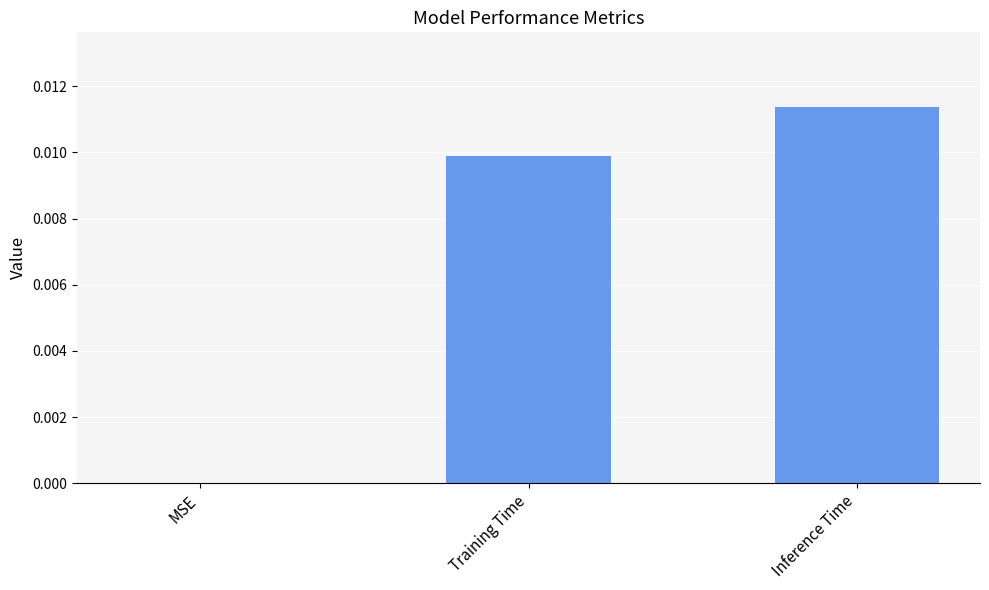

Which label corresponds to the largest value in the chart?

Inference Time